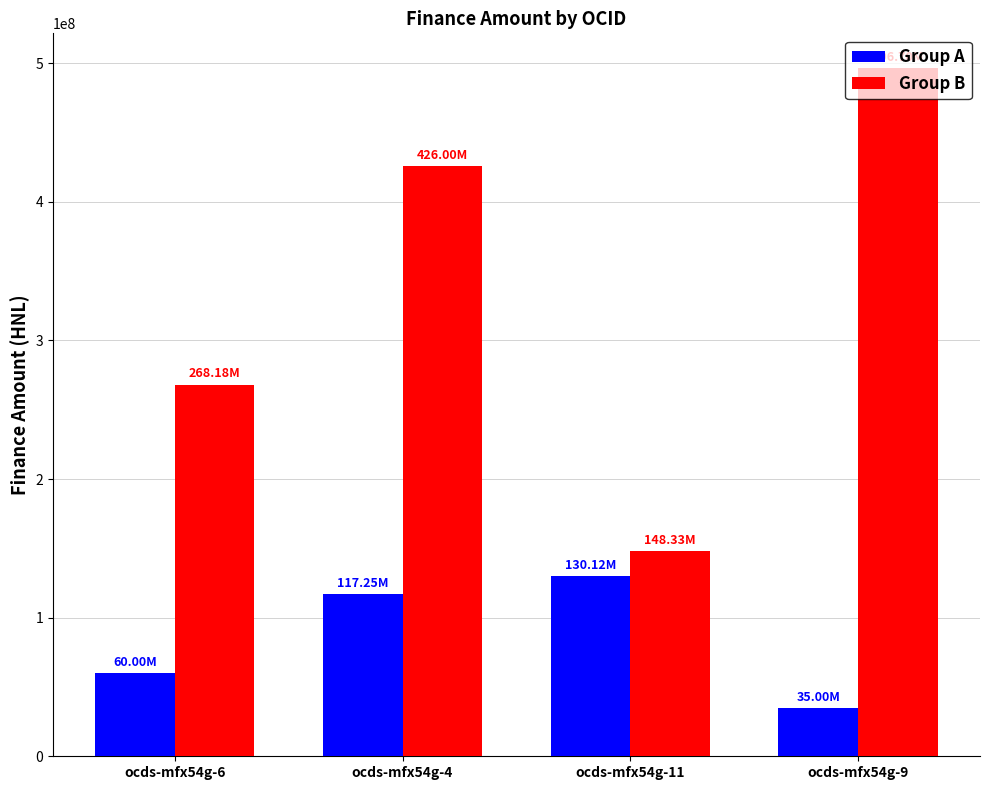

Reading left to right, transcribe all the data shown in this chart.

Group A: ocds-mfx54g-6=60000000.0	ocds-mfx54g-4=117250000.0	ocds-mfx54g-11=130119908.0	ocds-mfx54g-9=35000000.0
Group B: ocds-mfx54g-6=268180080.0	ocds-mfx54g-4=426000000.0	ocds-mfx54g-11=148328629.0	ocds-mfx54g-9=496700549.5